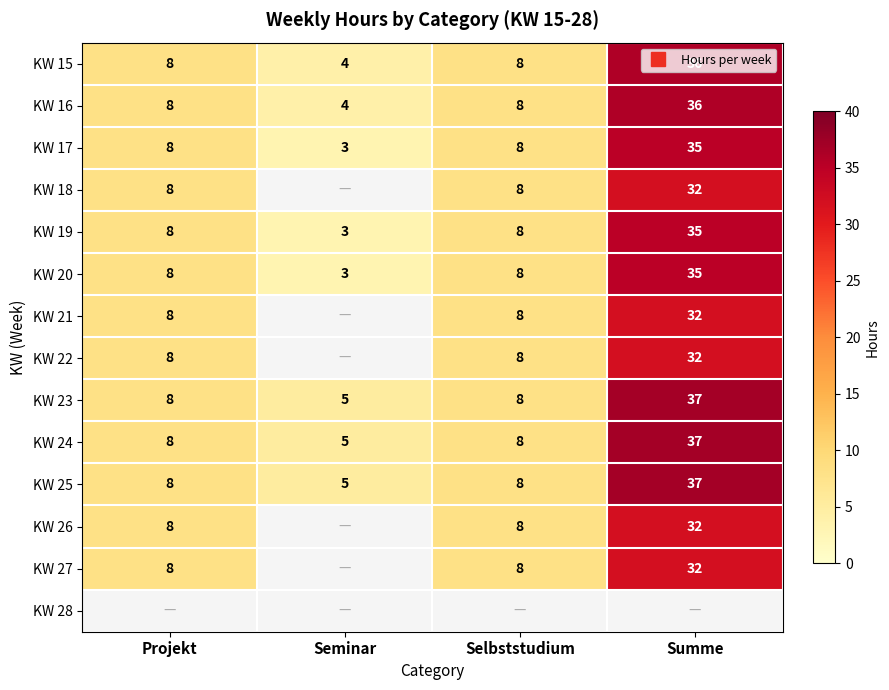

True or false: KW 25 has a value of 5.0 at Seminar.

True